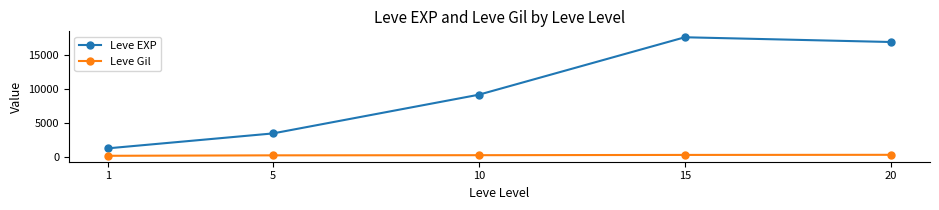

What is the maximum value for Leve EXP?

17563.3